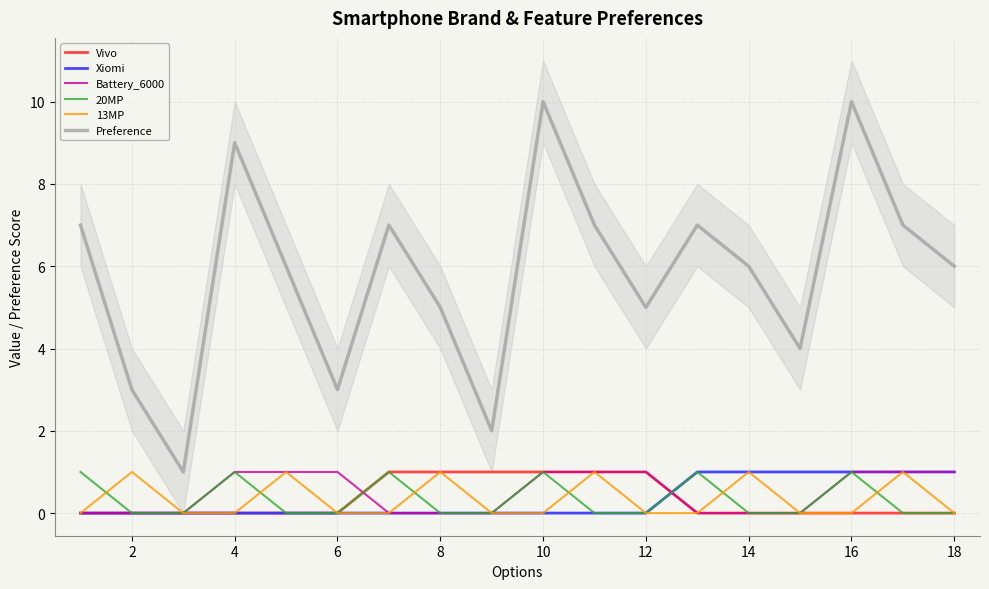

True or false: 13MP has a value of 0 at 16.

True